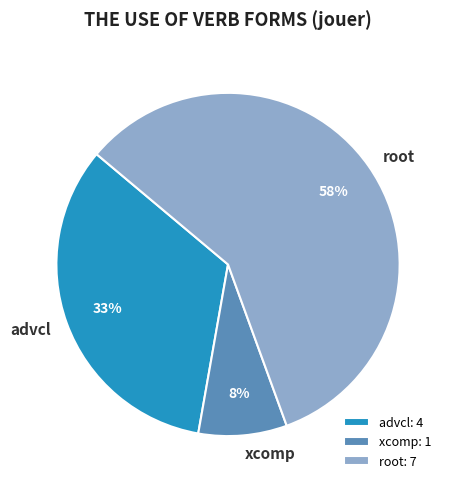

To the nearest percent, what is the difference between the advcl and root slice percentages?

25%